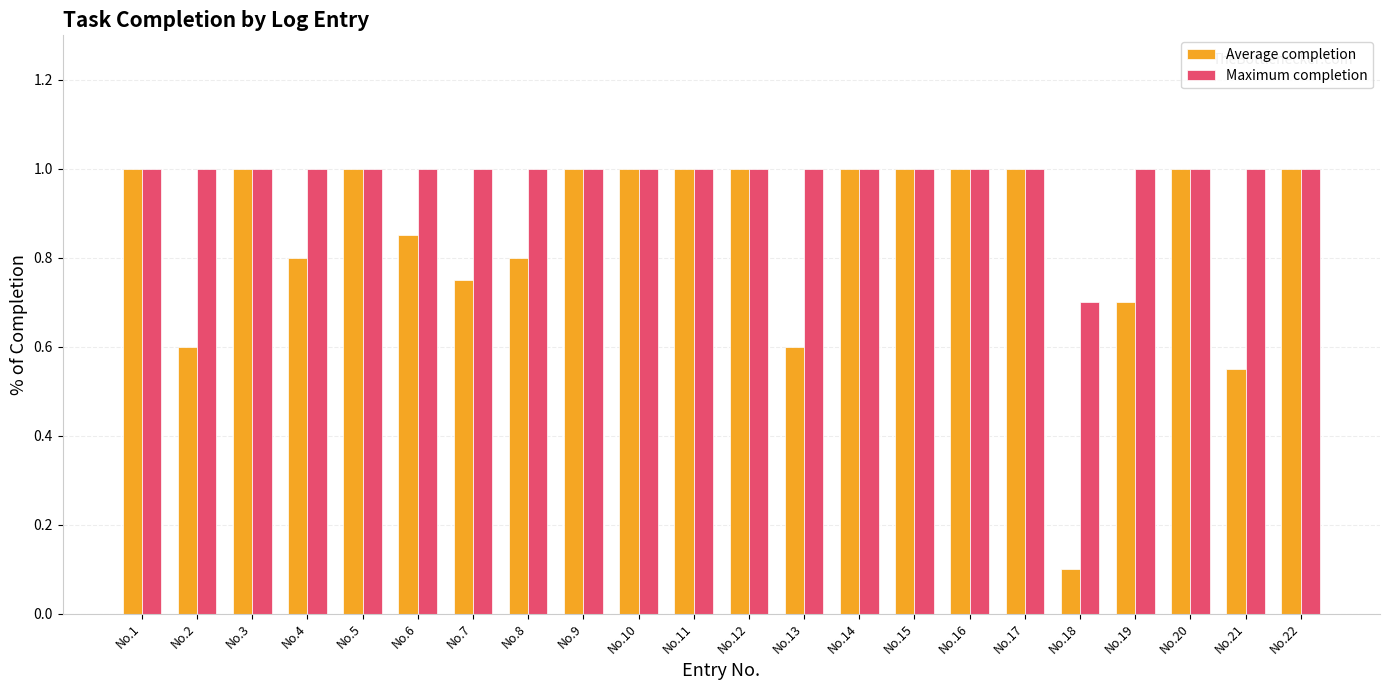

Where is Maximum completion nearest to the value 0?

No.18